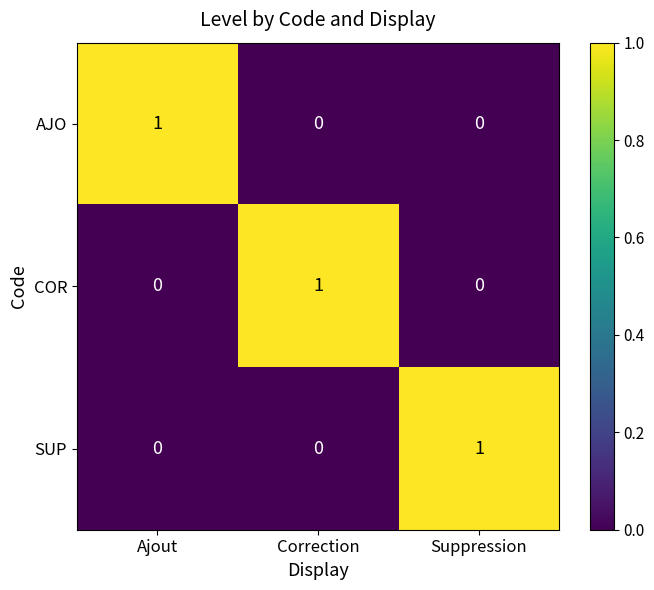

Count the AJO values in the range 0 to 1.

3